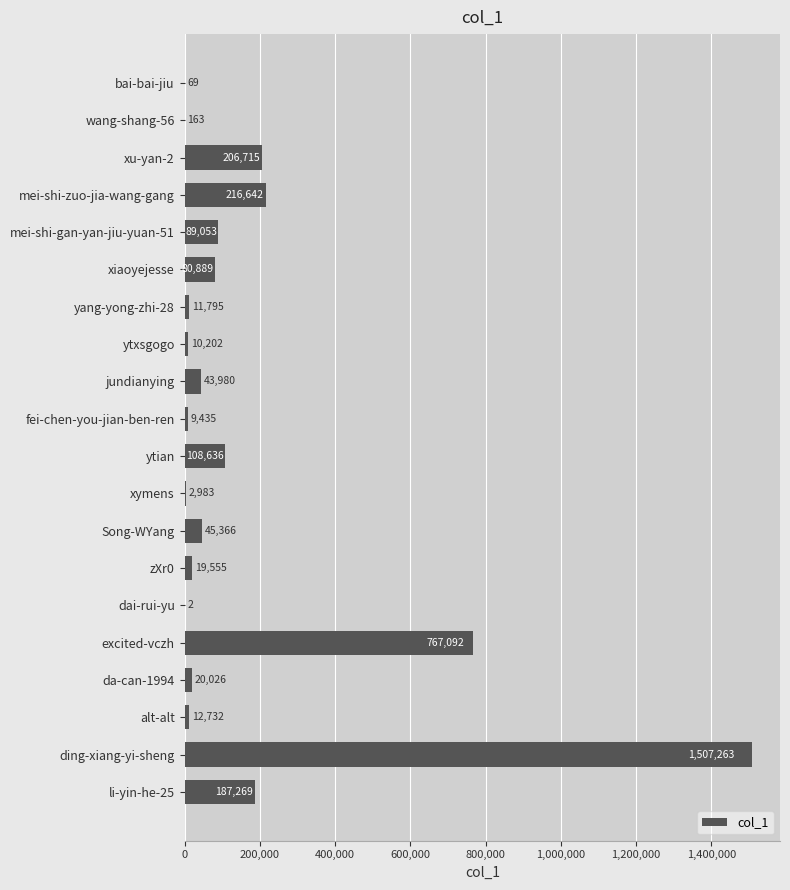

Are the bars horizontal?

Yes